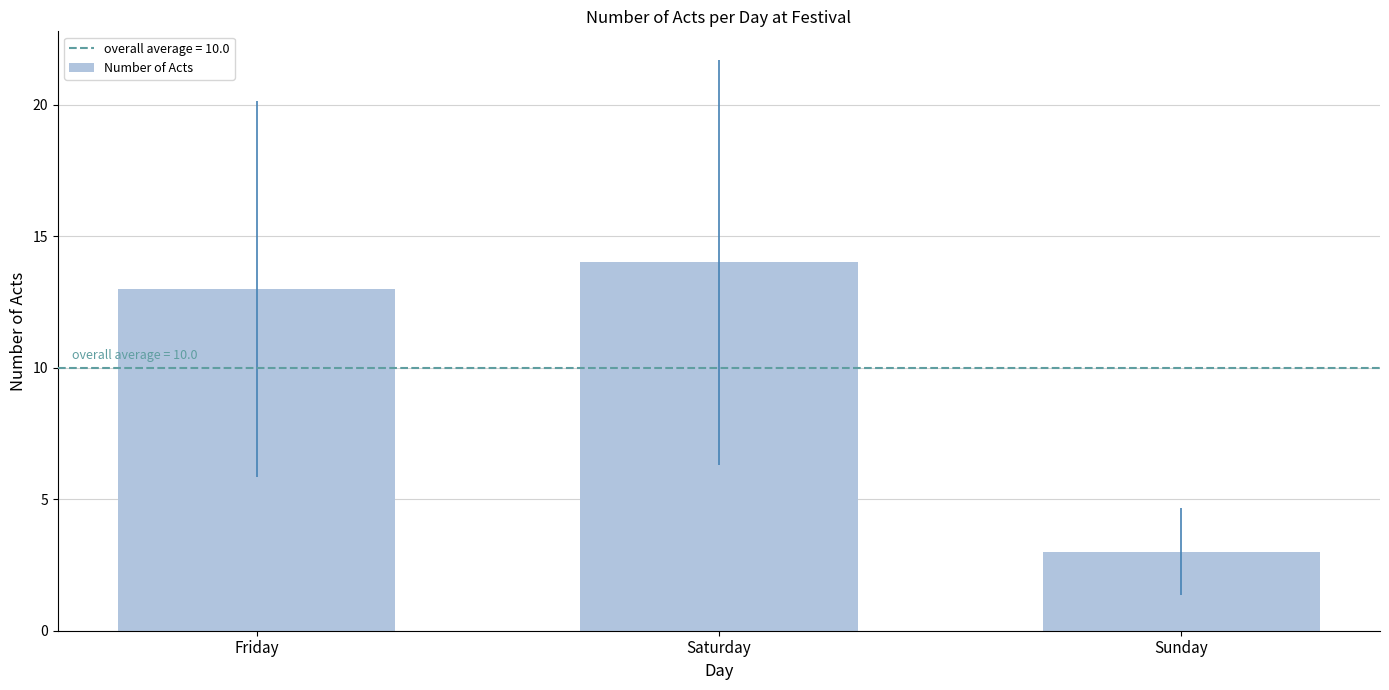

Reading left to right, list all the values displayed in this chart.

Friday=13	Saturday=14	Sunday=3